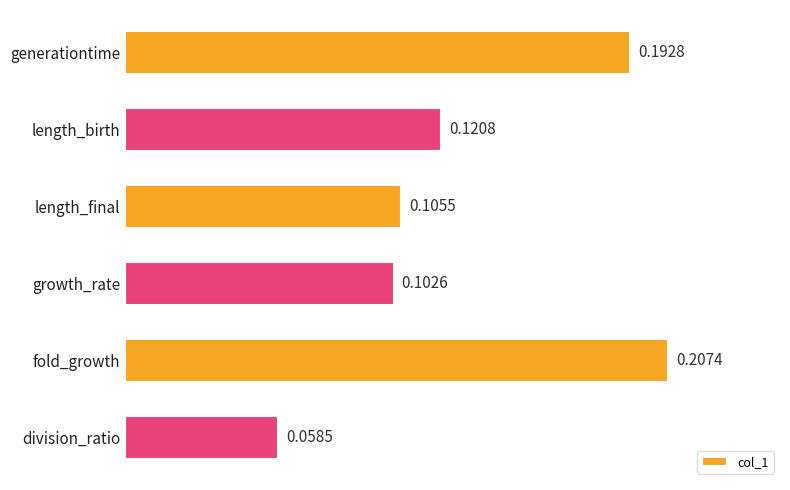

What is the label of the 3rd bar from the top?

length_final